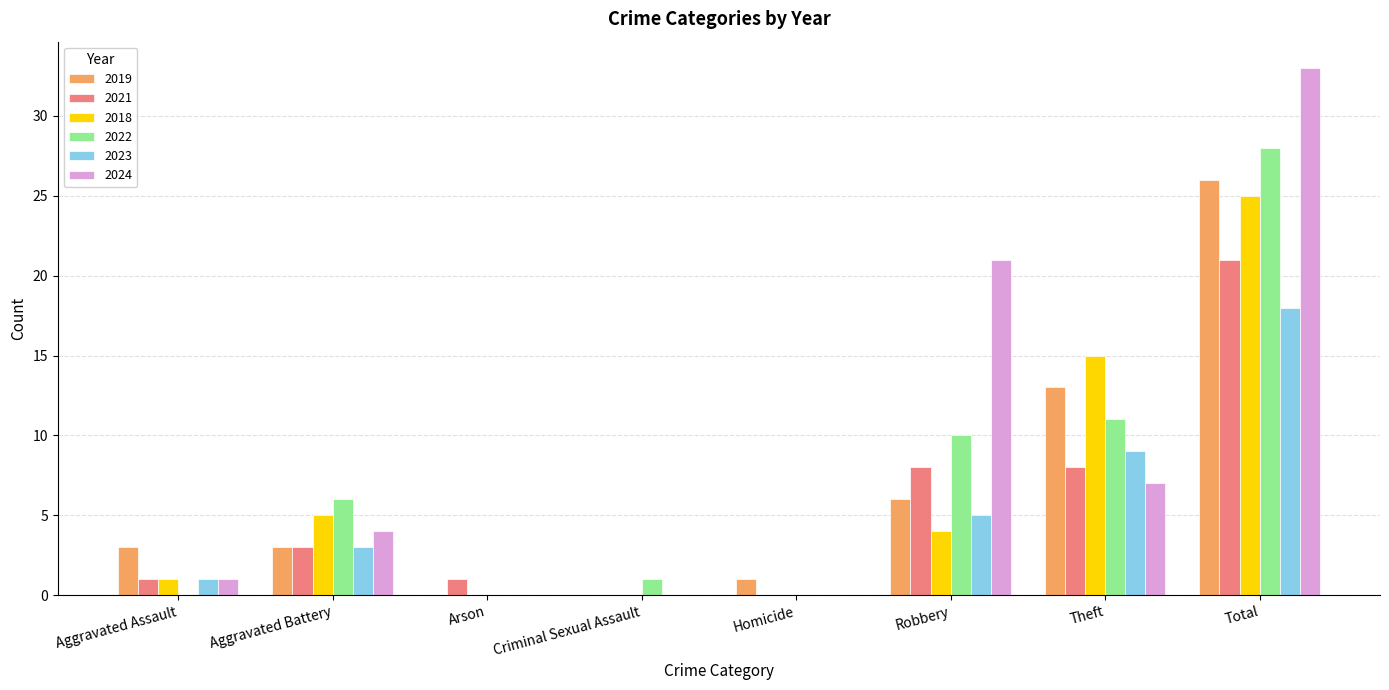

How many distinct data groups are displayed?

6